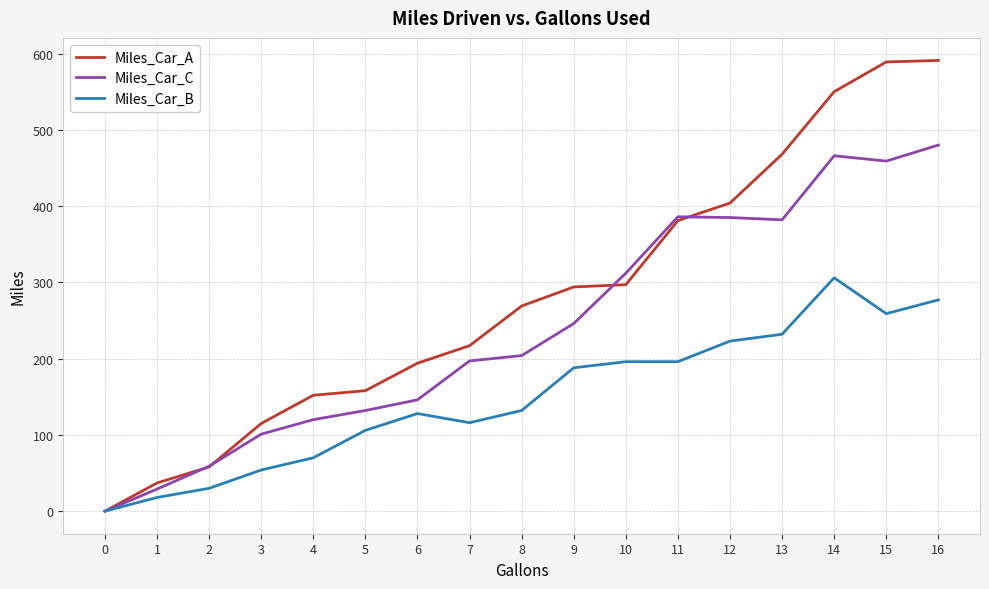

Which series has the largest total across all categories?

Miles_Car_A